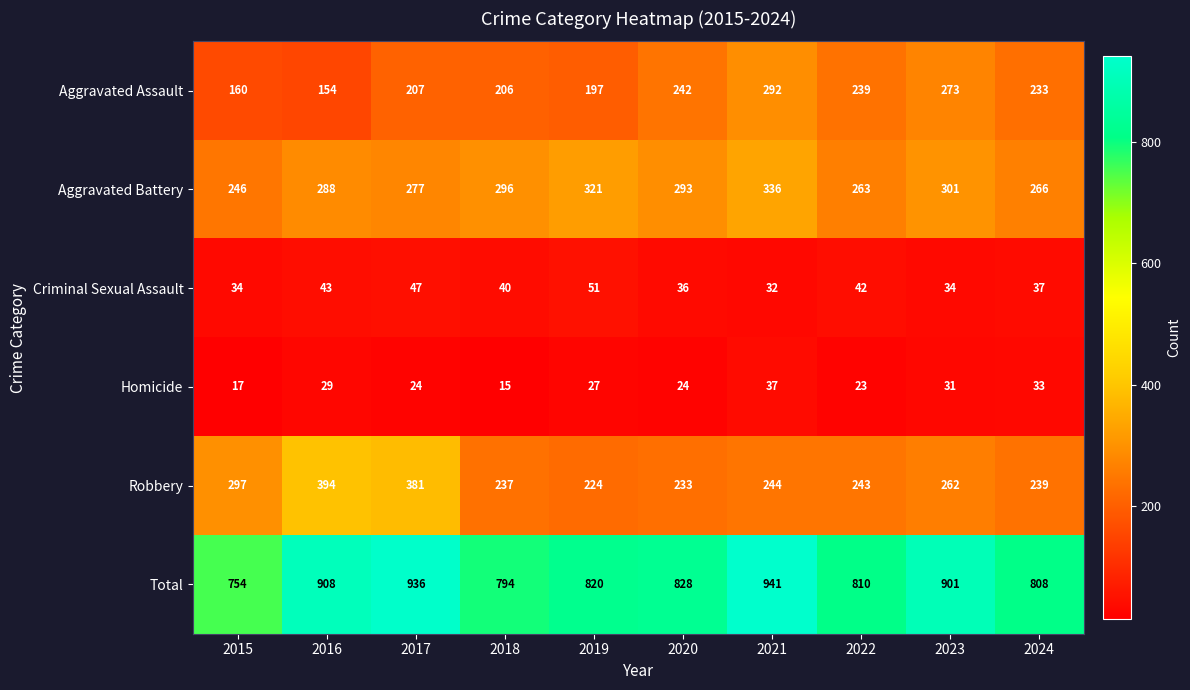

Rank the series at 2023 from lowest to highest value.

Homicide, Criminal Sexual Assault, Robbery, Aggravated Assault, Aggravated Battery, Total